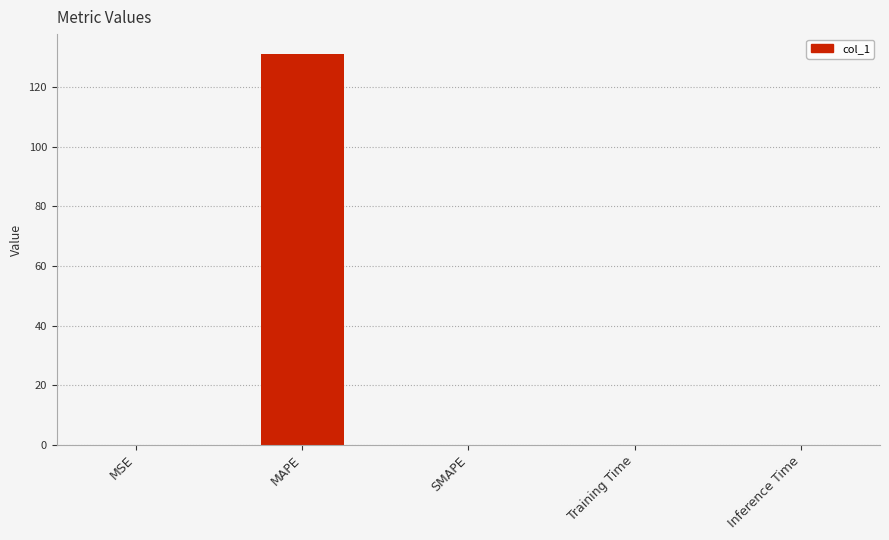

Is it true that the value at MAPE is 131.2?

True